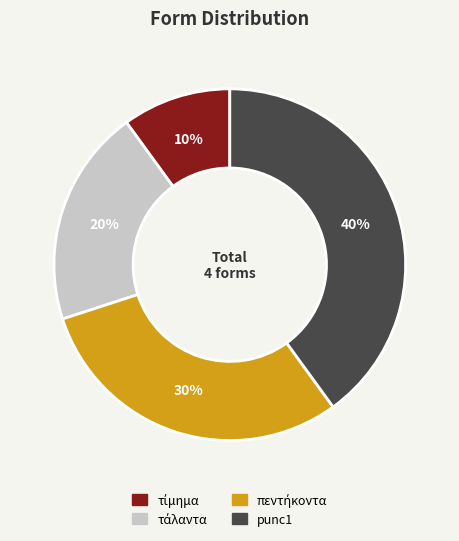

Which slice is the largest?

punc1